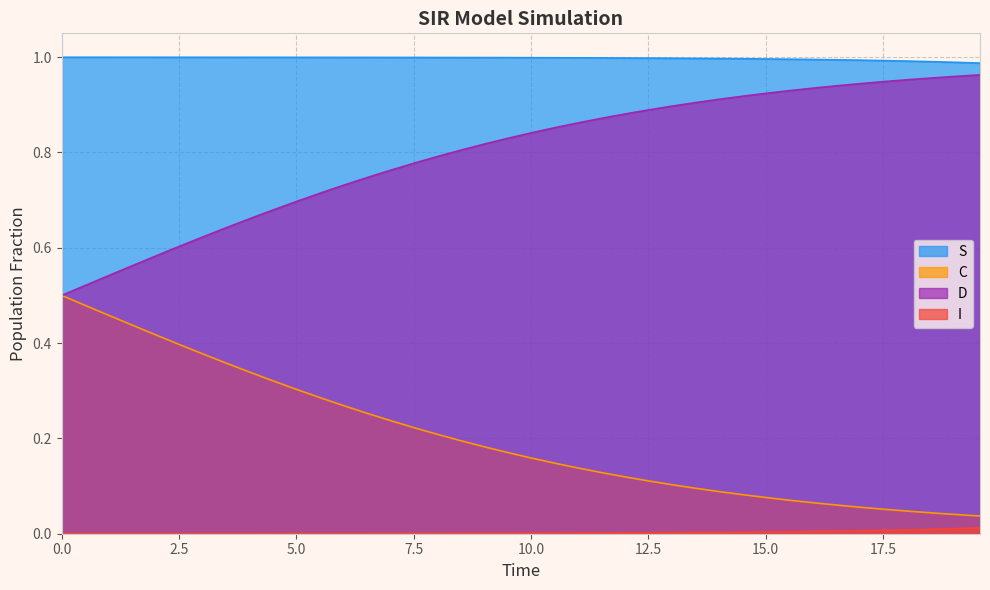

What is the value of the C point at the 18th from the left?

0.2